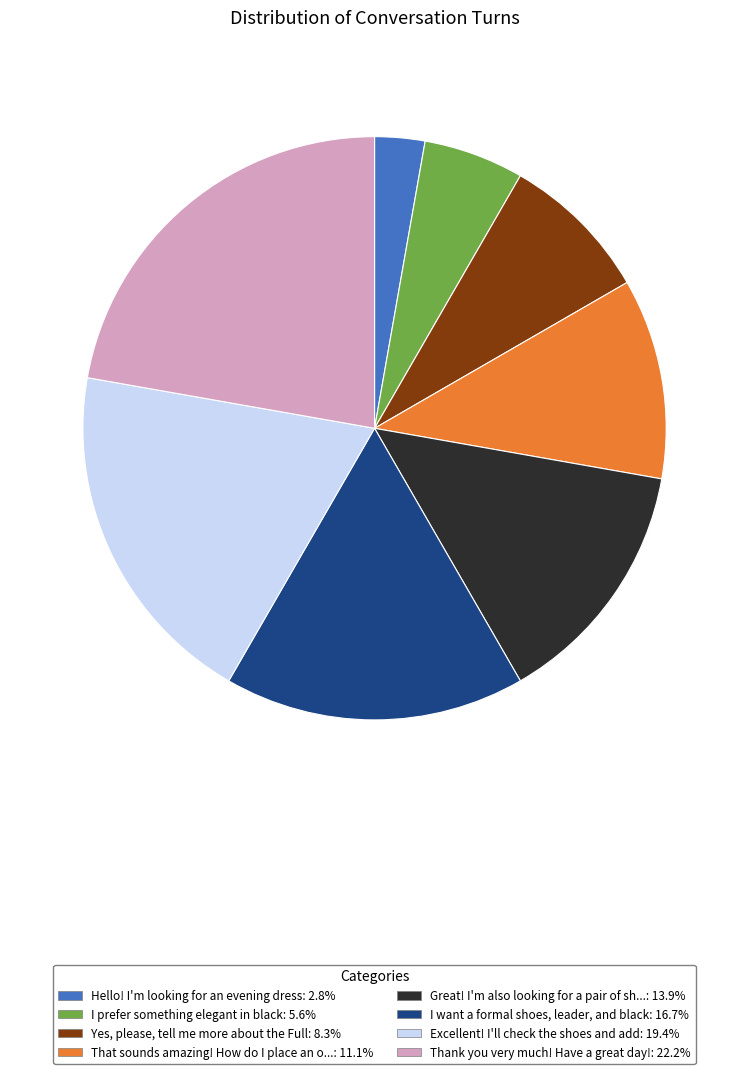

Does any single category account for the majority?

No